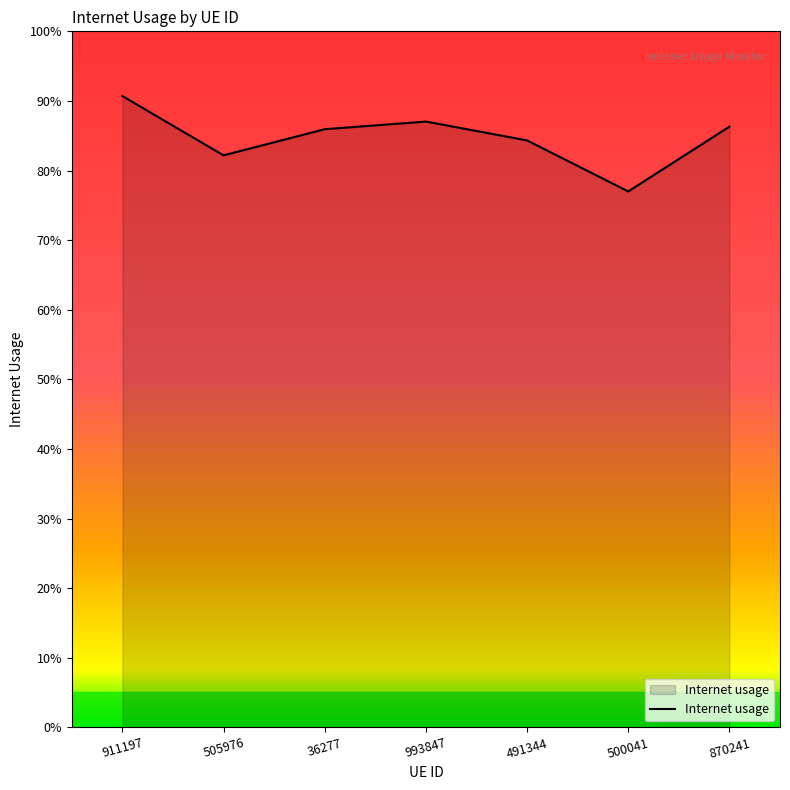

Does the chart have visible grid lines?

No